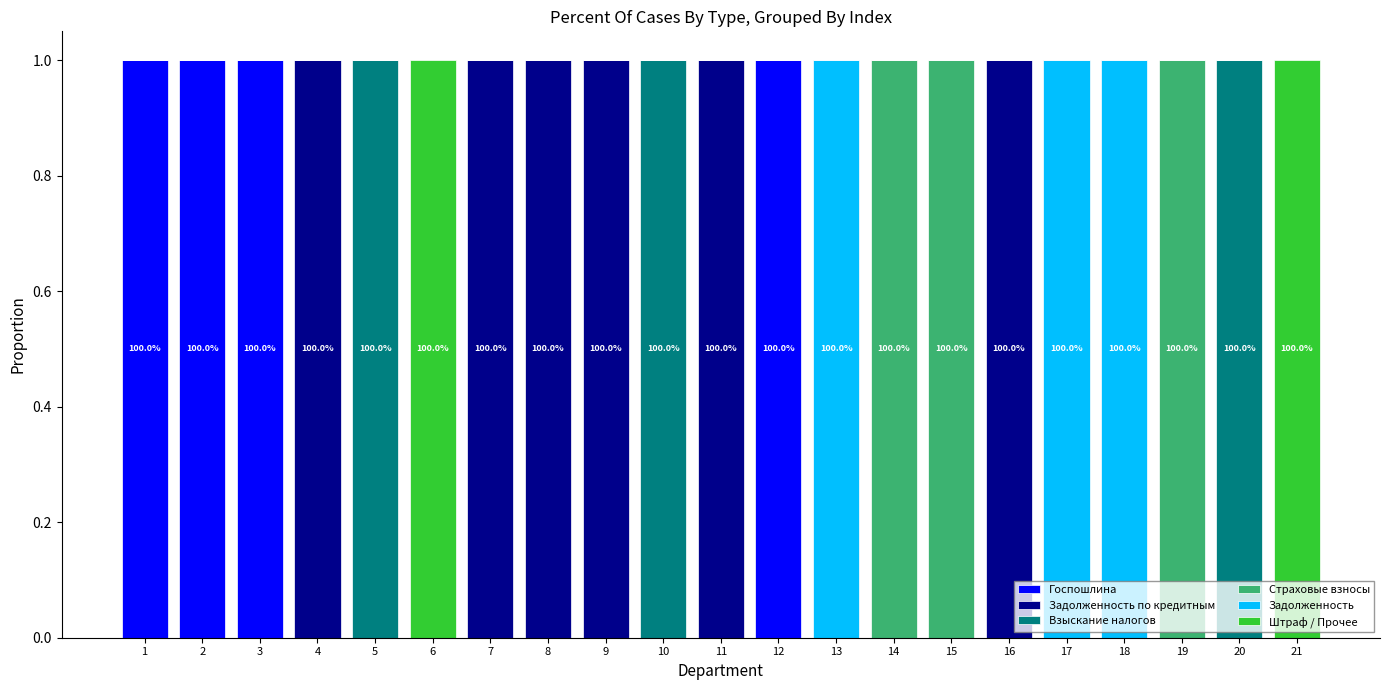

Does the chart contain stacked bars?

Yes